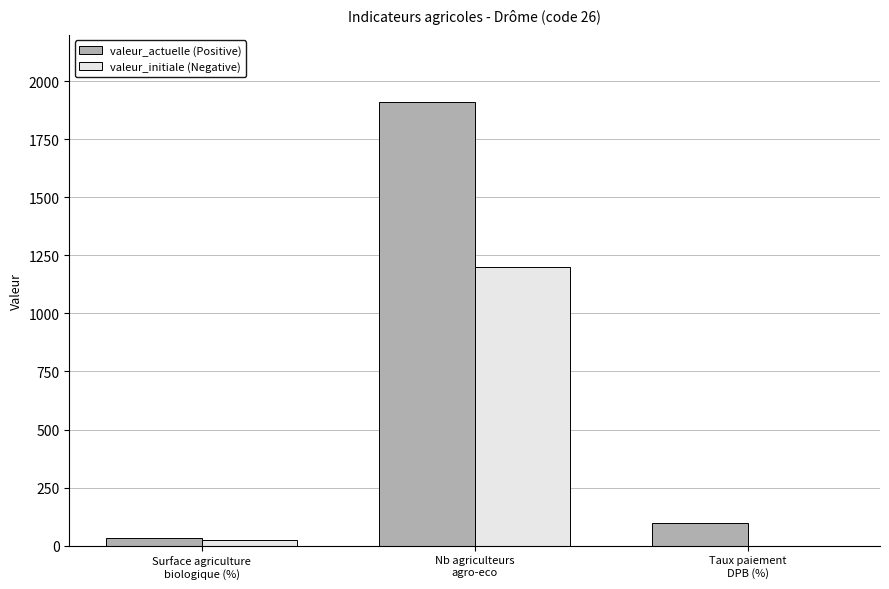

What is the maximum value shown in the chart?

1912.0